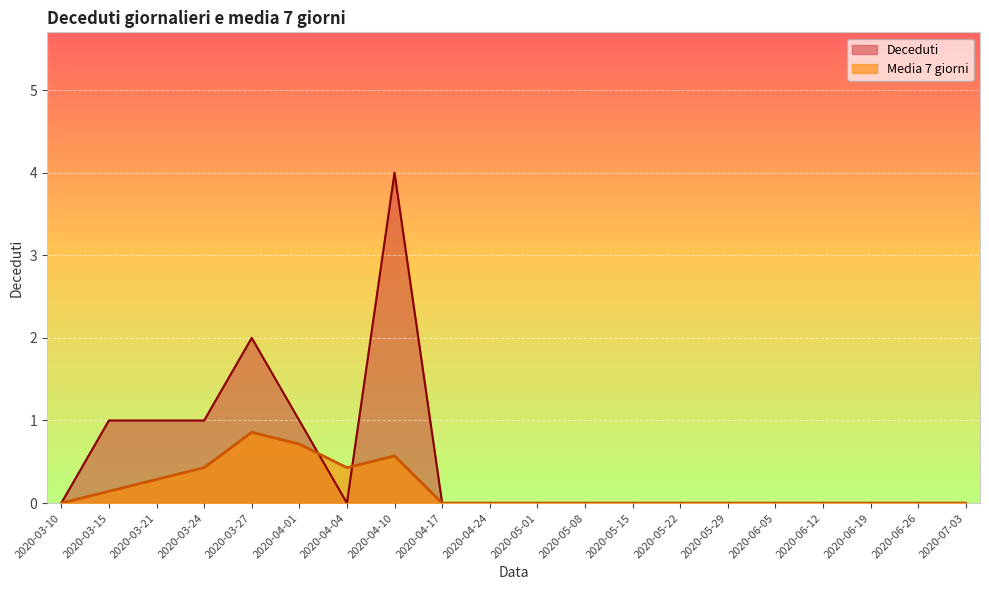

How many lines are shown in the chart?

2